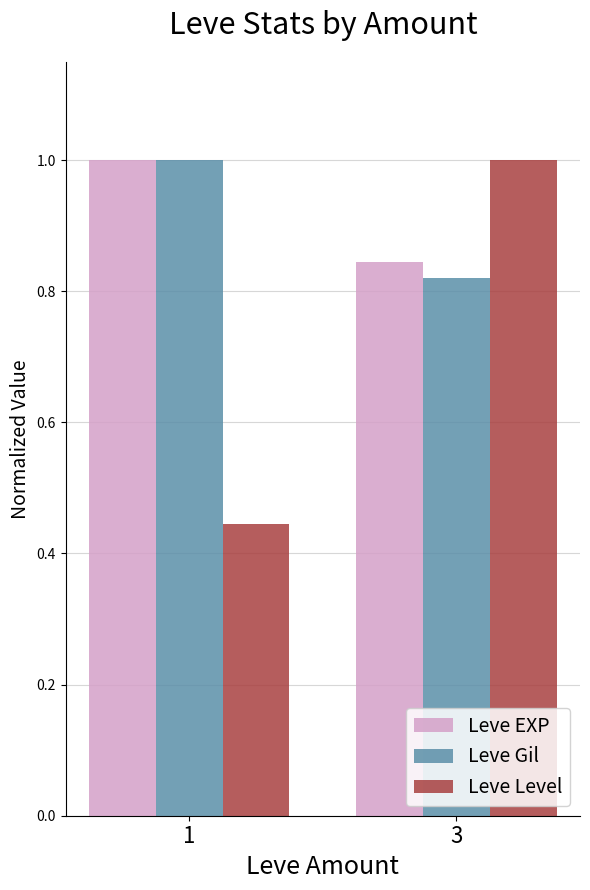

Which series has the largest range (max minus min)?

Leve Level